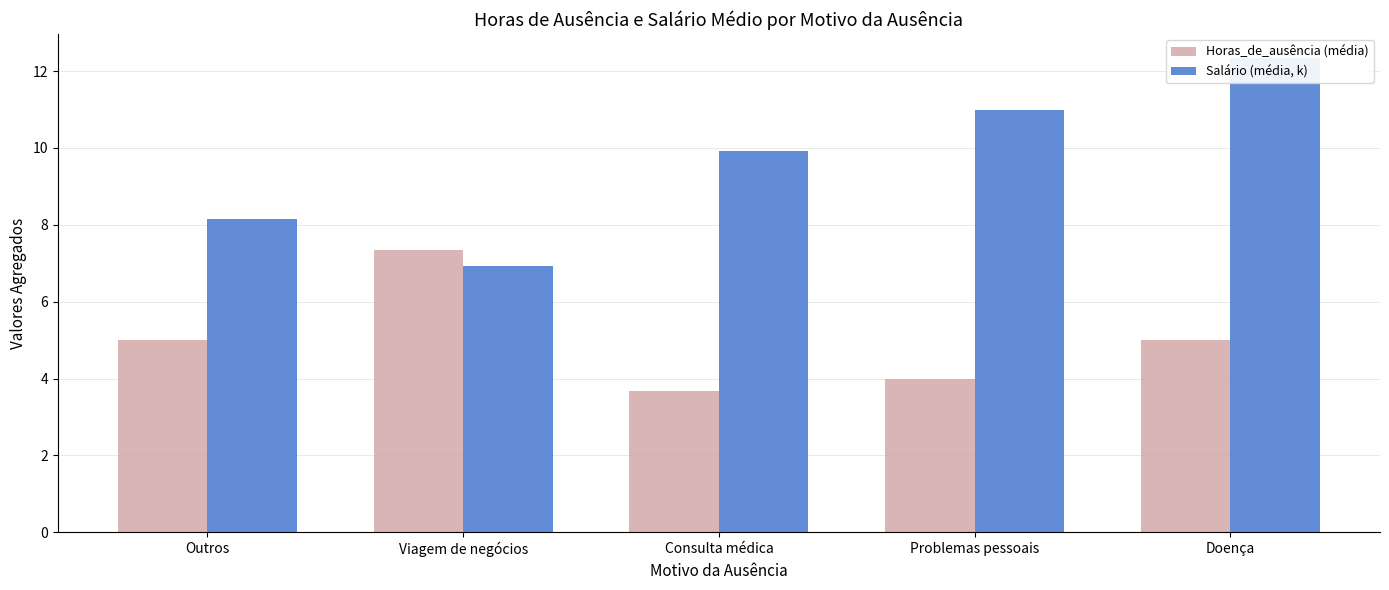

What is the average value of the Salário (média, k) series?

9.7